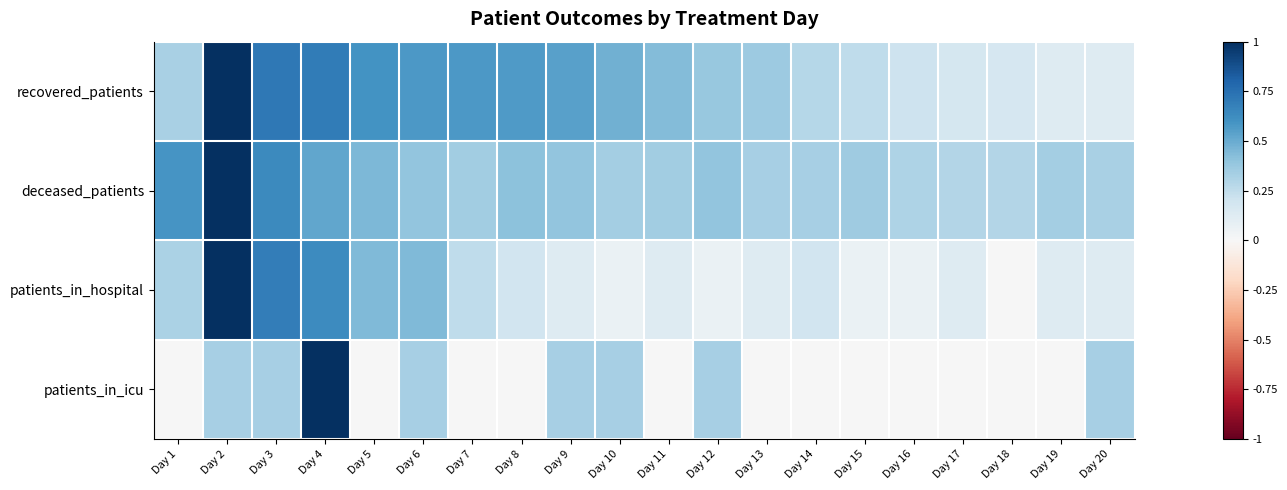

Reading right to left, transcribe all the data shown in this chart.

recovered_patients: Day 20=0.1	Day 19=0.1	Day 18=0.2	Day 17=0.2	Day 16=0.2	Day 15=0.3	Day 14=0.3	Day 13=0.4	Day 12=0.4	Day 11=0.4	Day 10=0.5	Day 9=0.5	Day 8=0.6	Day 7=0.6	Day 6=0.6	Day 5=0.6	Day 4=0.7	Day 3=0.7	Day 2=1.0	Day 1=0.3
deceased_patients: Day 20=0.3	Day 19=0.3	Day 18=0.3	Day 17=0.3	Day 16=0.3	Day 15=0.4	Day 14=0.3	Day 13=0.3	Day 12=0.4	Day 11=0.3	Day 10=0.3	Day 9=0.4	Day 8=0.4	Day 7=0.3	Day 6=0.4	Day 5=0.4	Day 4=0.5	Day 3=0.6	Day 2=1.0	Day 1=0.6
patients_in_hospital: Day 20=0.1	Day 19=0.1	Day 18=0.0	Day 17=0.1	Day 16=0.1	Day 15=0.1	Day 14=0.2	Day 13=0.1	Day 12=0.1	Day 11=0.1	Day 10=0.1	Day 9=0.1	Day 8=0.2	Day 7=0.2	Day 6=0.4	Day 5=0.4	Day 4=0.6	Day 3=0.7	Day 2=1.0	Day 1=0.3
patients_in_icu: Day 20=0.3	Day 19=0.0	Day 18=0.0	Day 17=0.0	Day 16=0.0	Day 15=0.0	Day 14=0.0	Day 13=0.0	Day 12=0.3	Day 11=0.0	Day 10=0.3	Day 9=0.3	Day 8=0.0	Day 7=0.0	Day 6=0.3	Day 5=0.0	Day 4=1.0	Day 3=0.3	Day 2=0.3	Day 1=0.0